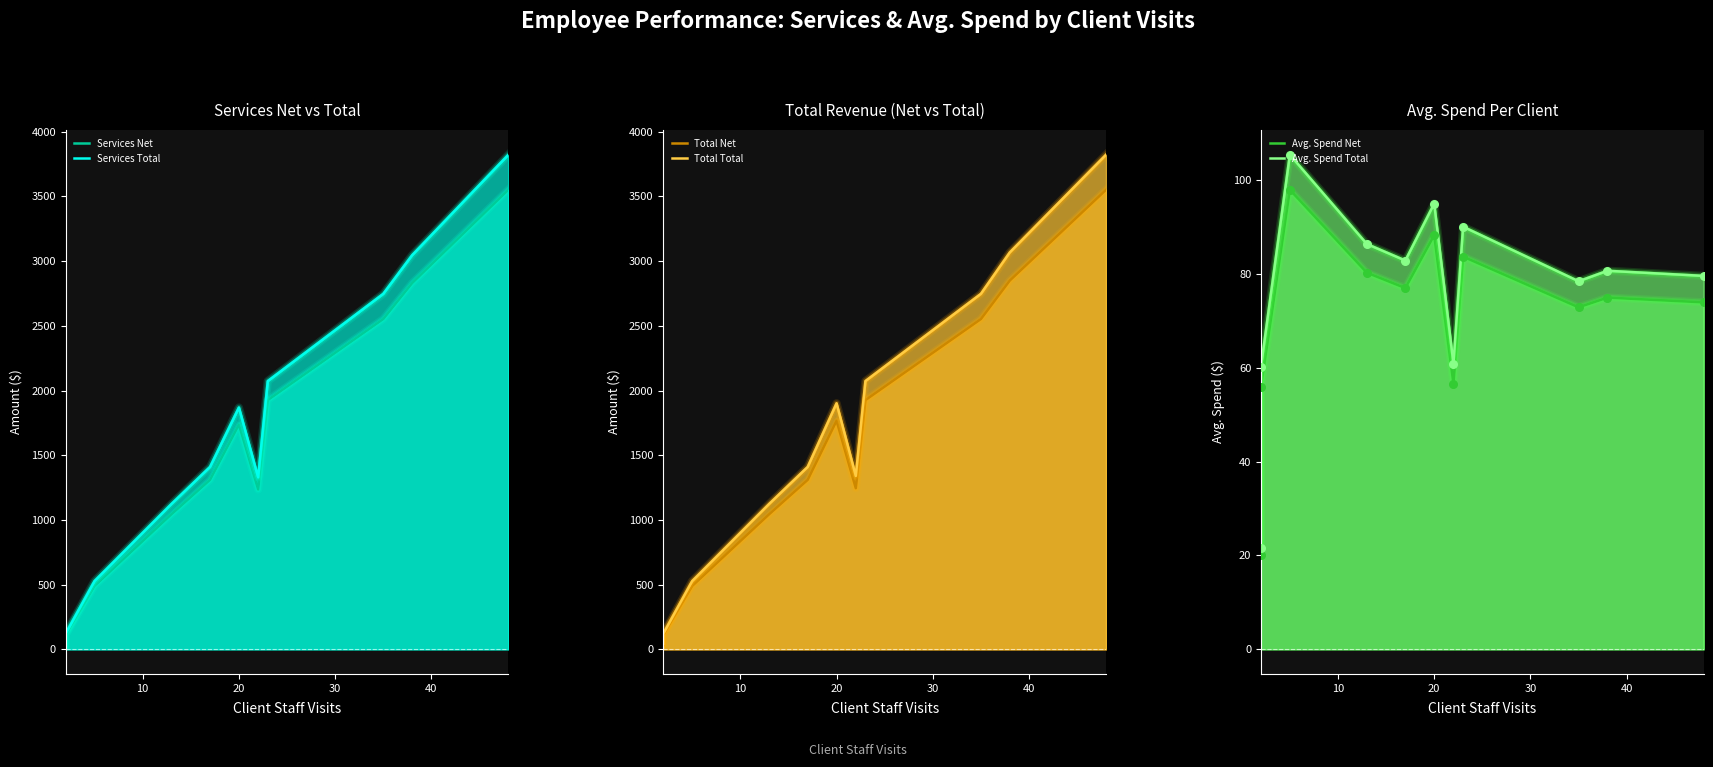

What are all the series names shown in the legend?

Services Net, Services Total, Total Net, Total Total, Avg. Spend Net, Avg. Spend Total